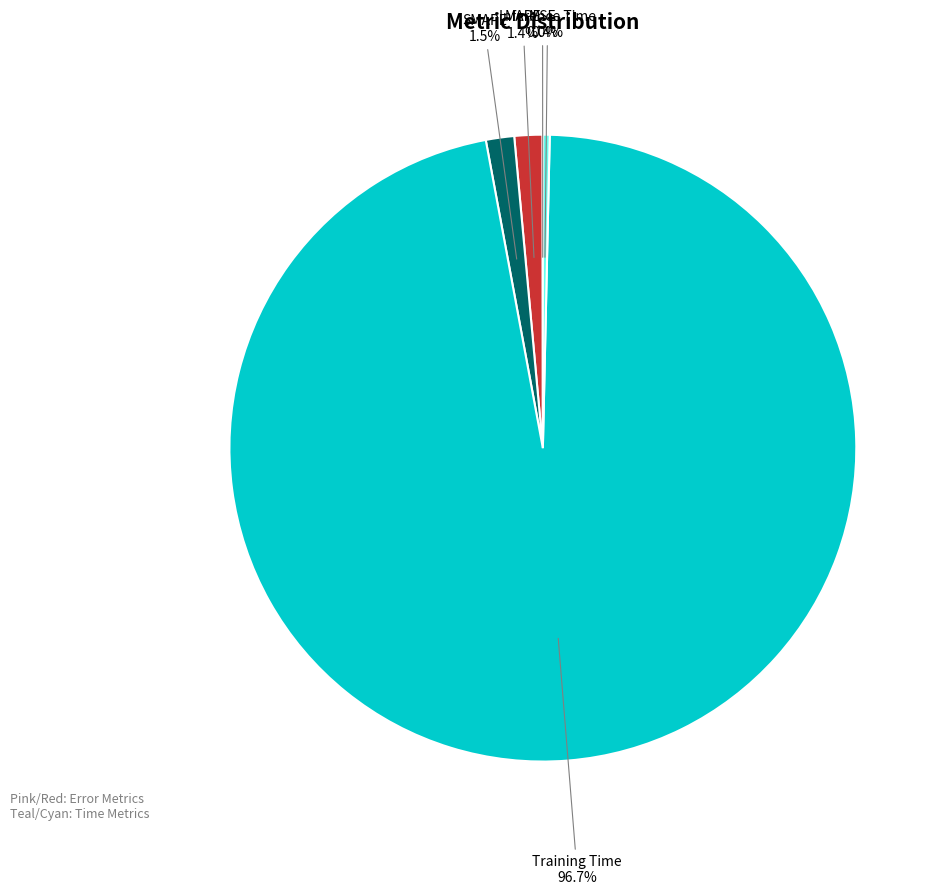

To the nearest percent, what is the difference between the SMAPE and Inference Time slice percentages?

1%